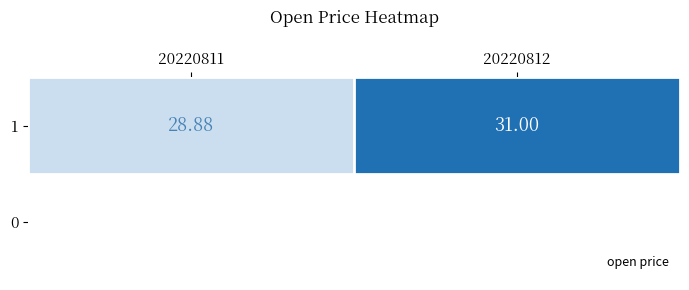

What is the approximate value at 20220811?

28.9